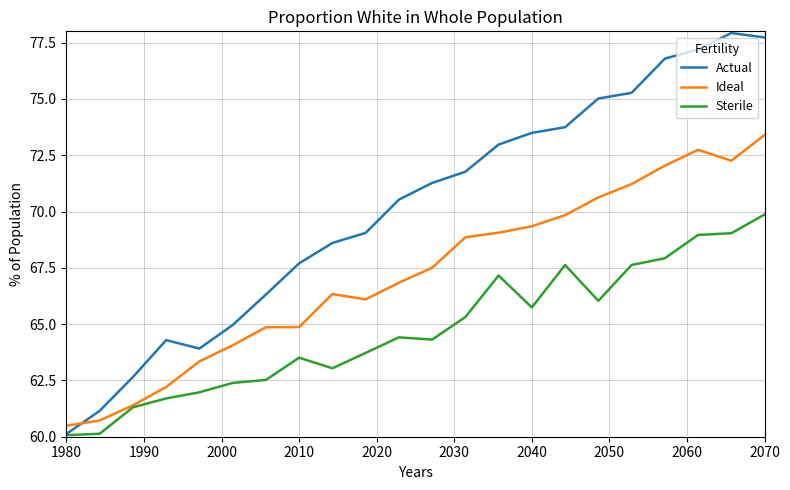

Does the chart display data point markers on the line(s)?

No